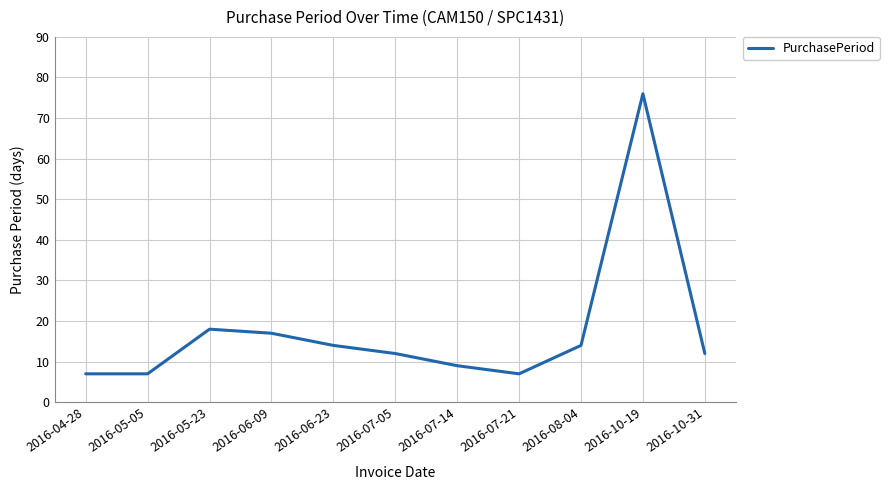

What is the sum of all values?

193